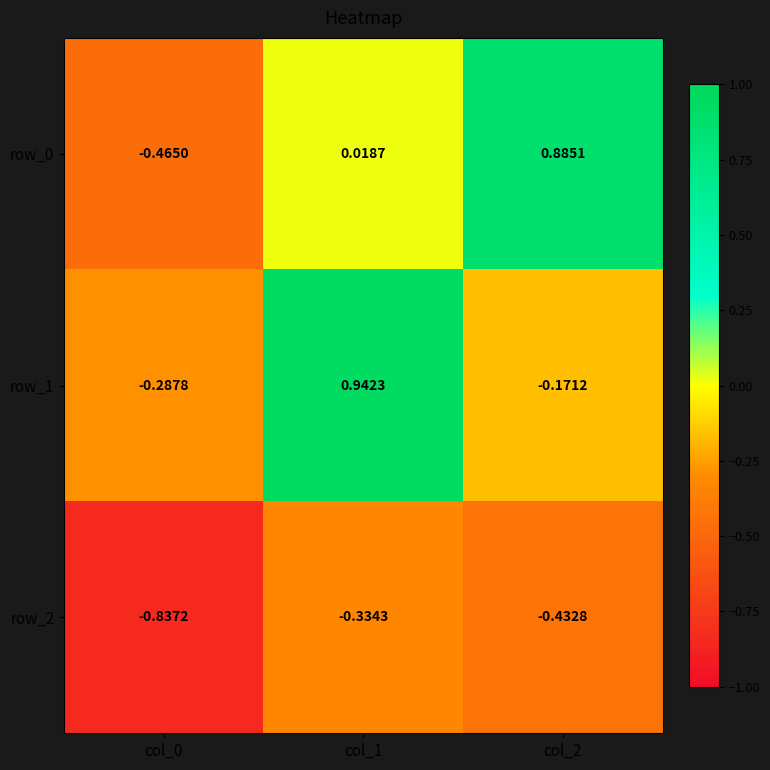

Is the value of row_2 at col_0 greater than the value of row_0 at col_2?

No